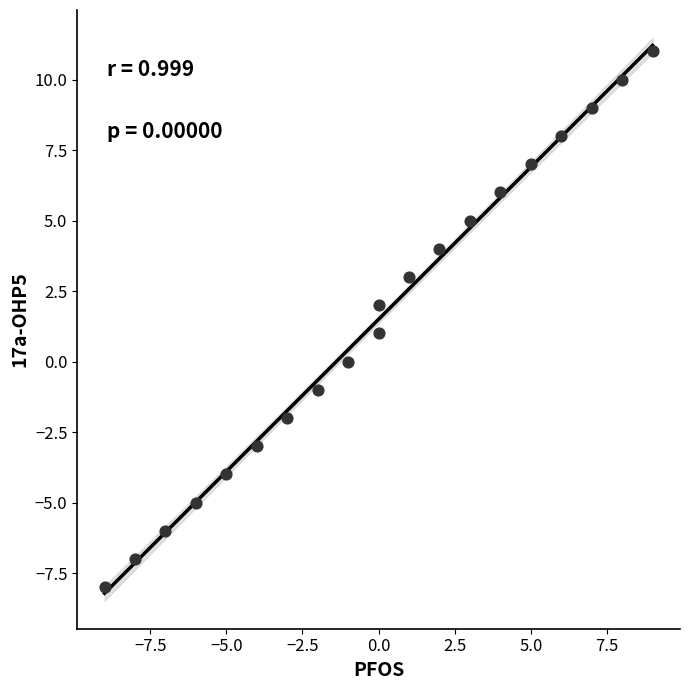

What is the range of Y values (max minus min)?

19